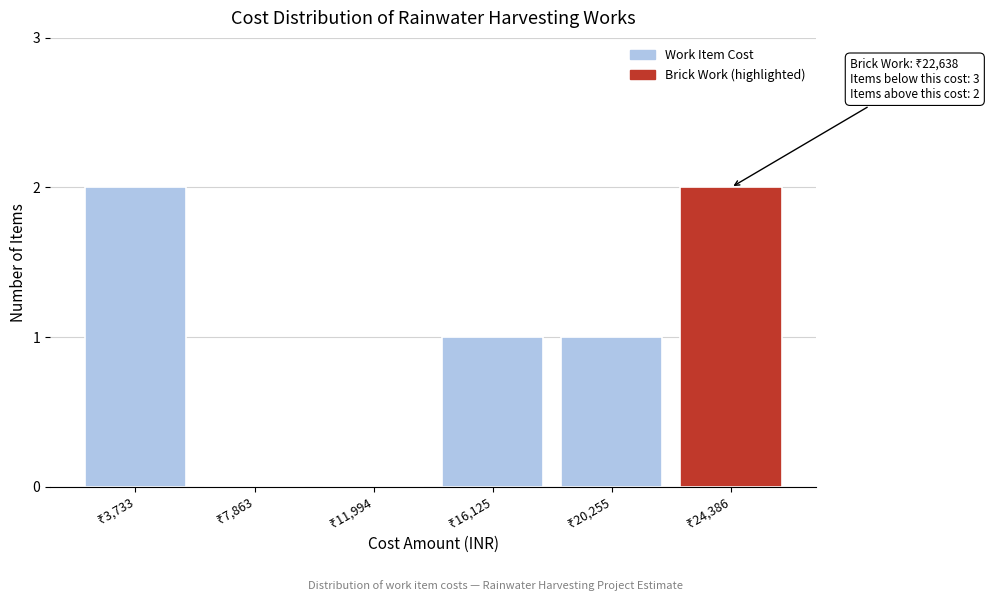

What is the sum of all values?

6